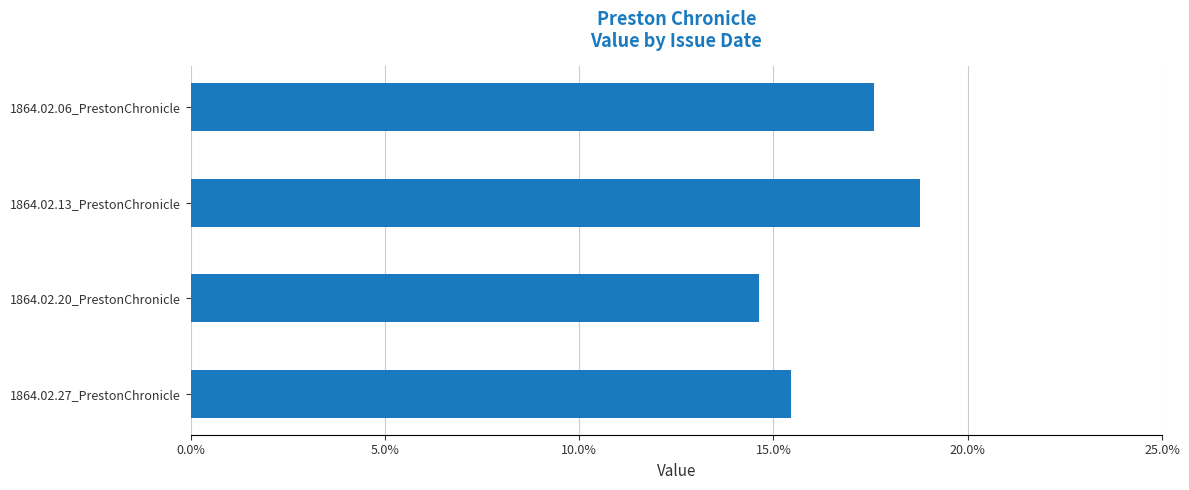

Rank the categories by value from highest to lowest.

1864.02.13_PrestonChronicle, 1864.02.06_PrestonChronicle, 1864.02.27_PrestonChronicle, 1864.02.20_PrestonChronicle